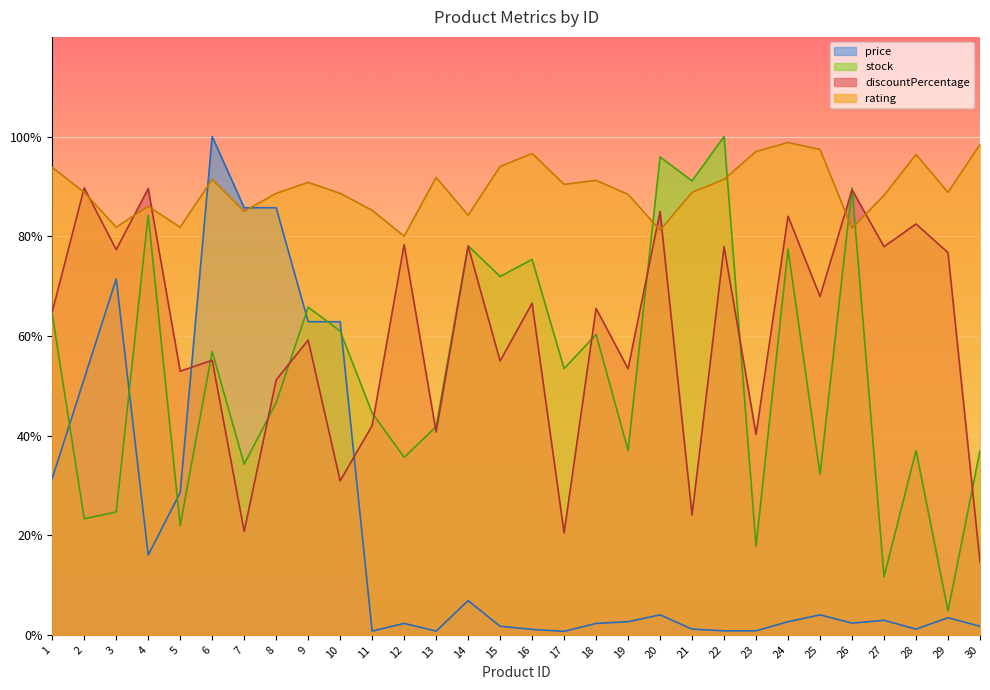

What is the sum of the rating values at 20 and 23?

178.2